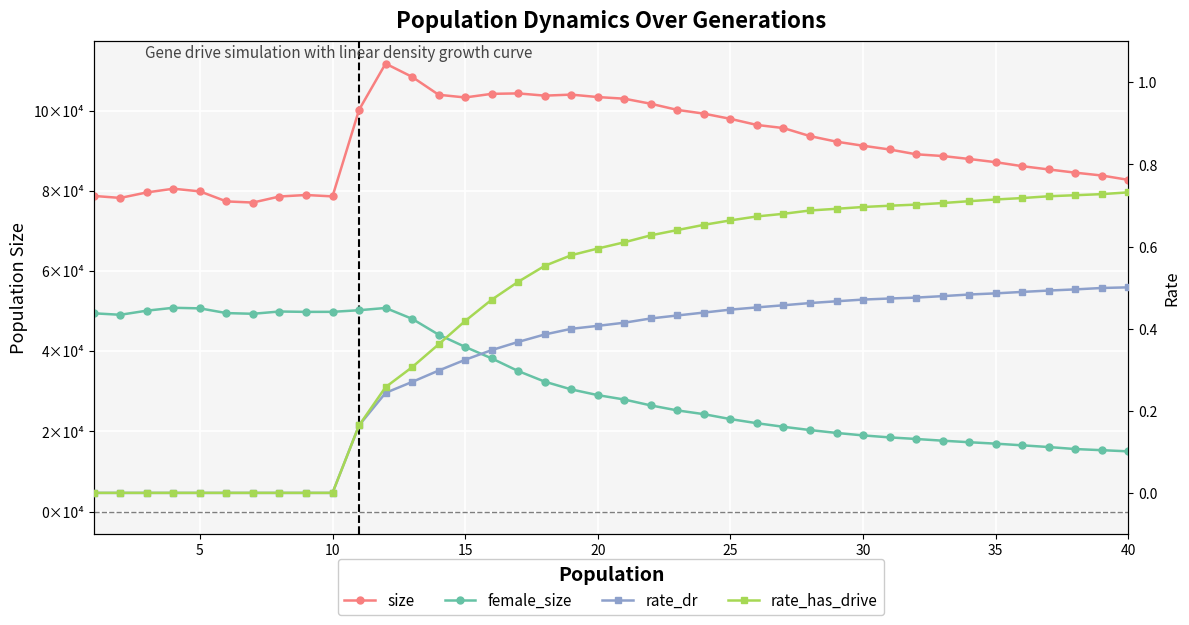

True or false: female_size has a value of 48667.5 at 17.

False